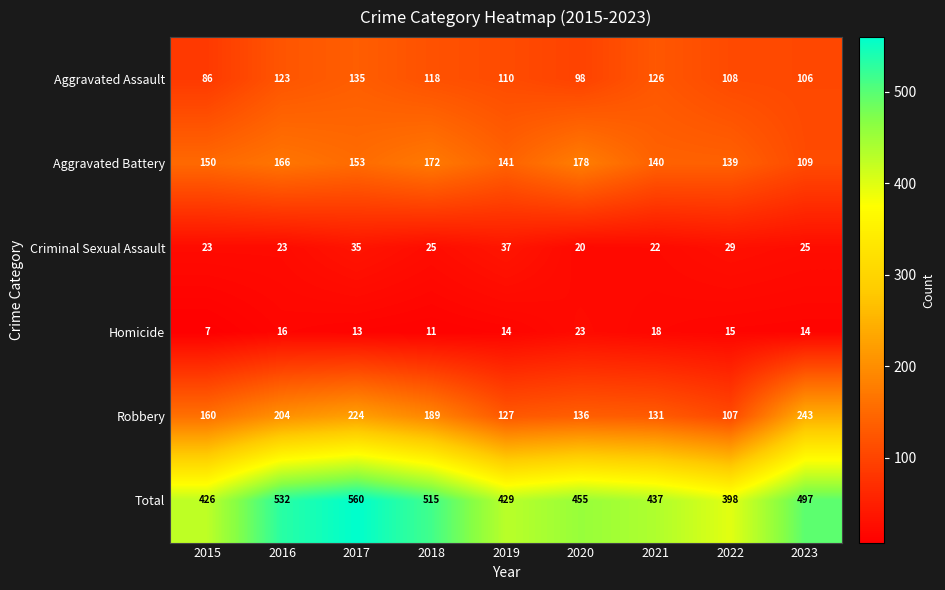

What is the difference between the maximum and minimum values in the Aggravated Battery series?

69